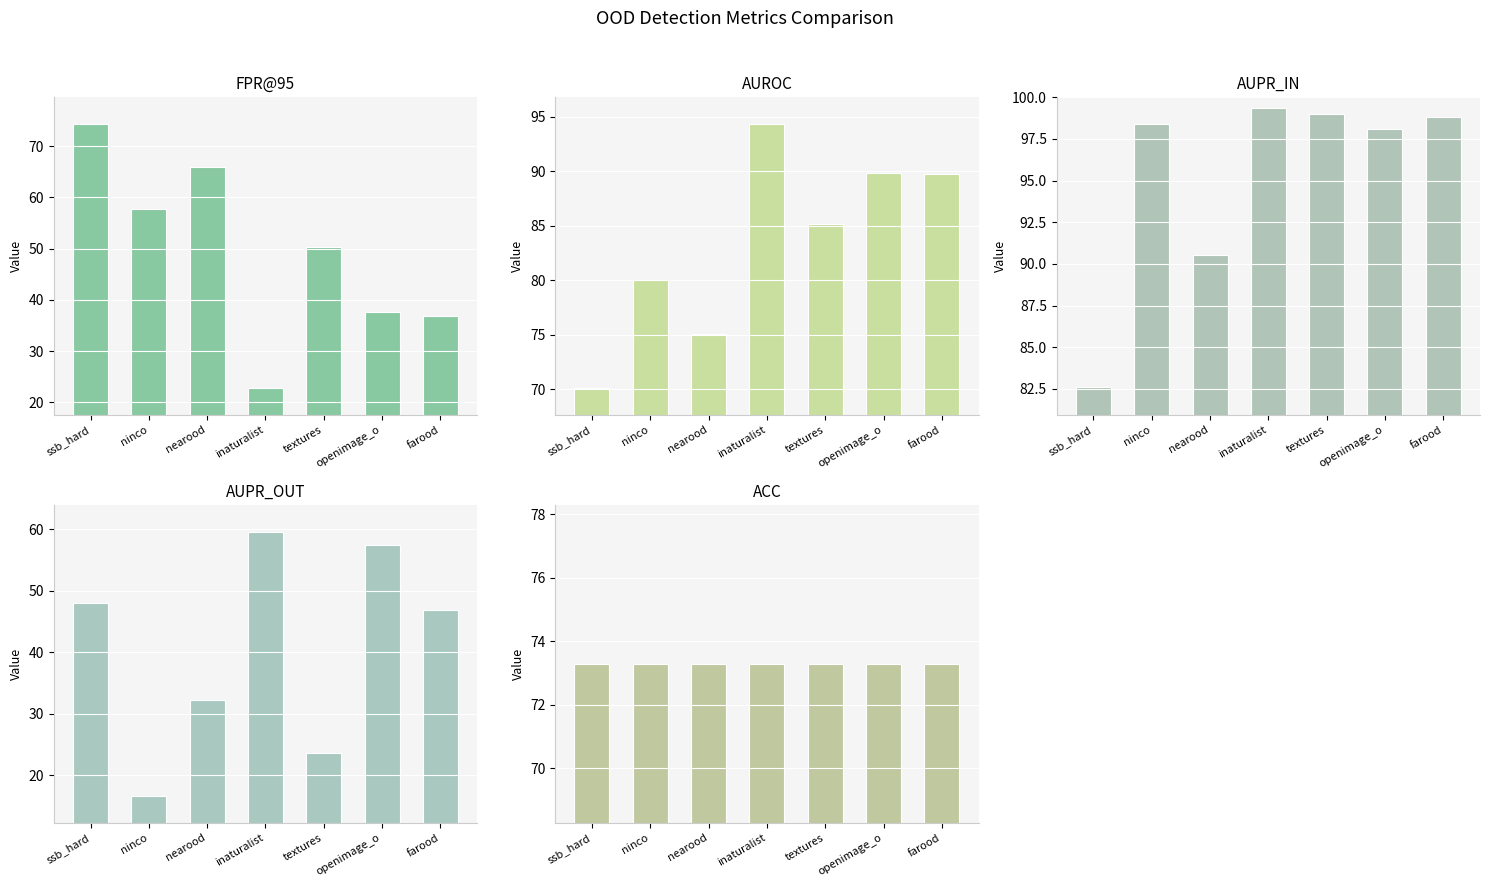

What are all the series names shown in the legend?

FPR@95, AUROC, AUPR_IN, AUPR_OUT, ACC